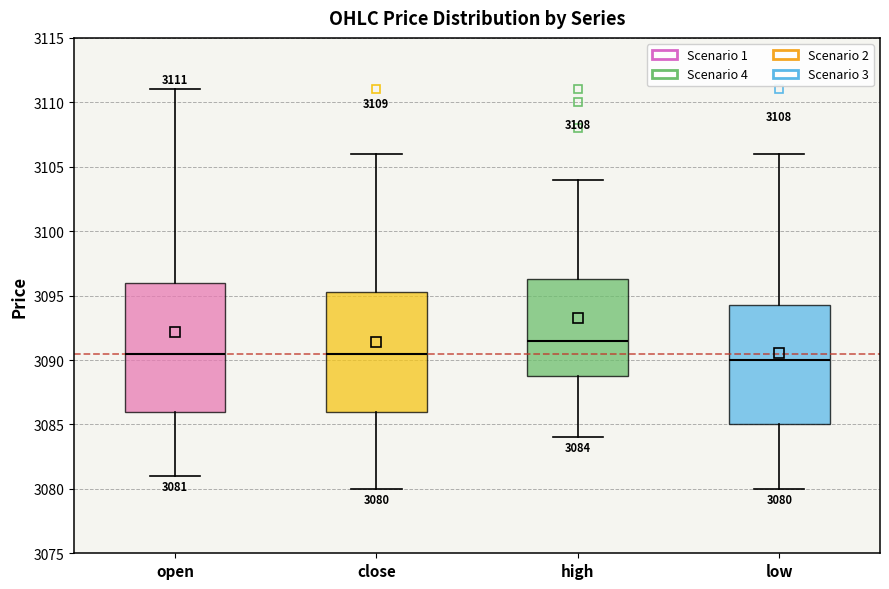

Comparing the boxes themselves (not the whiskers), which one is the tallest?

open